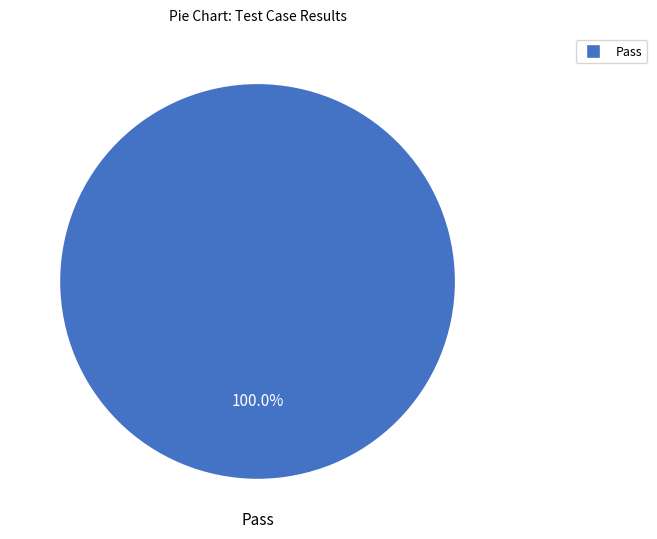

Does any single category account for the majority?

Yes